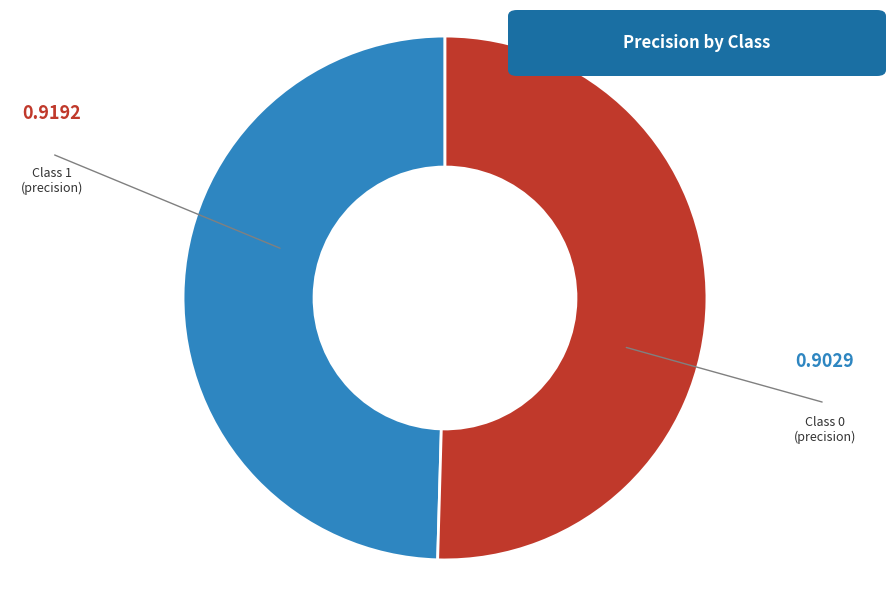

What is the majority slice?

1